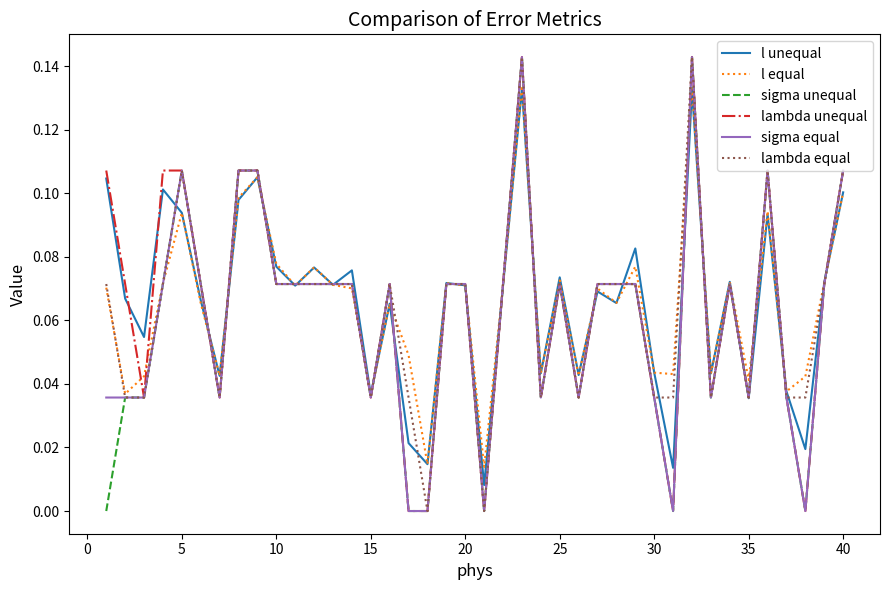

How many lines are shown in the chart?

6